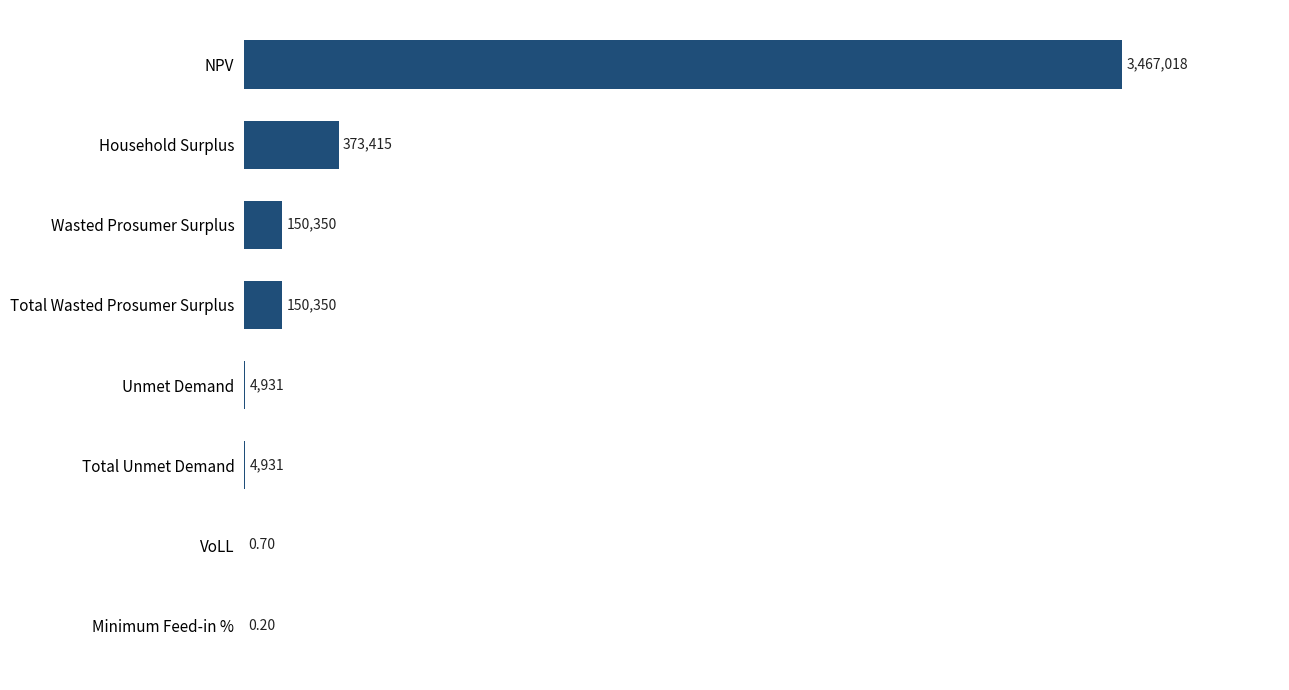

Which category has the highest value across all series?

NPV